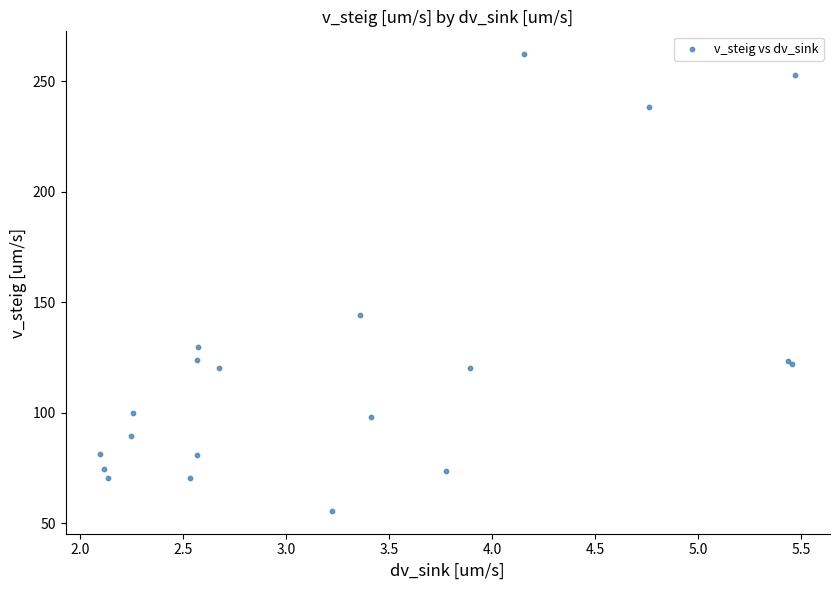

What Y value in the scatter plot is closest to 158?

144.0